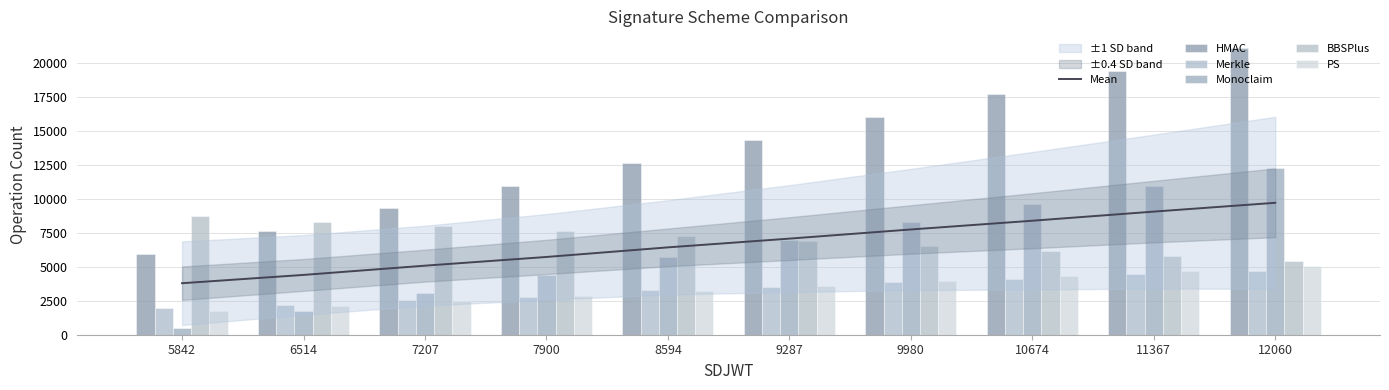

Is it true that Merkle equals 3540.0 at 9287?

True